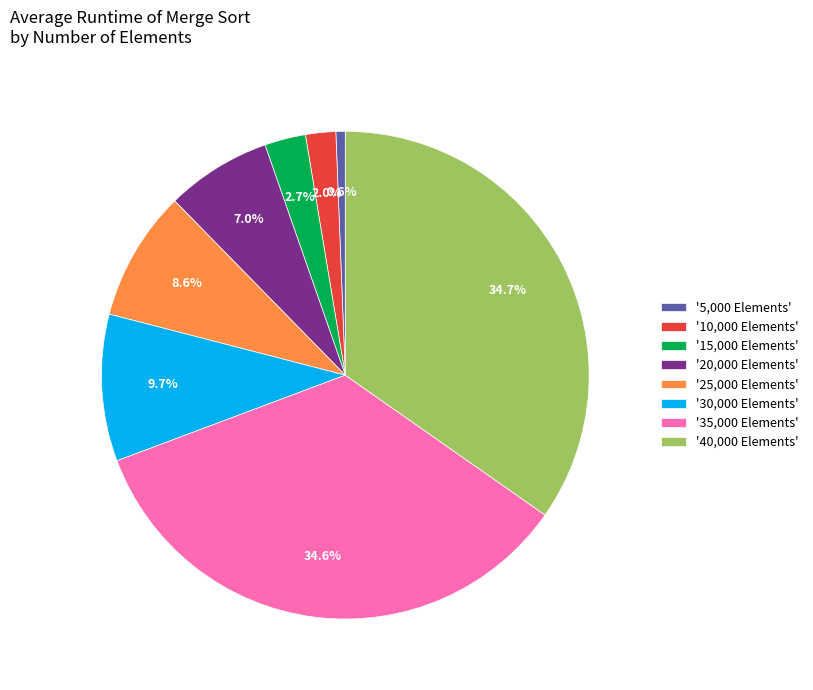

Which category has the smallest portion of the pie?

'5,000 Elements'